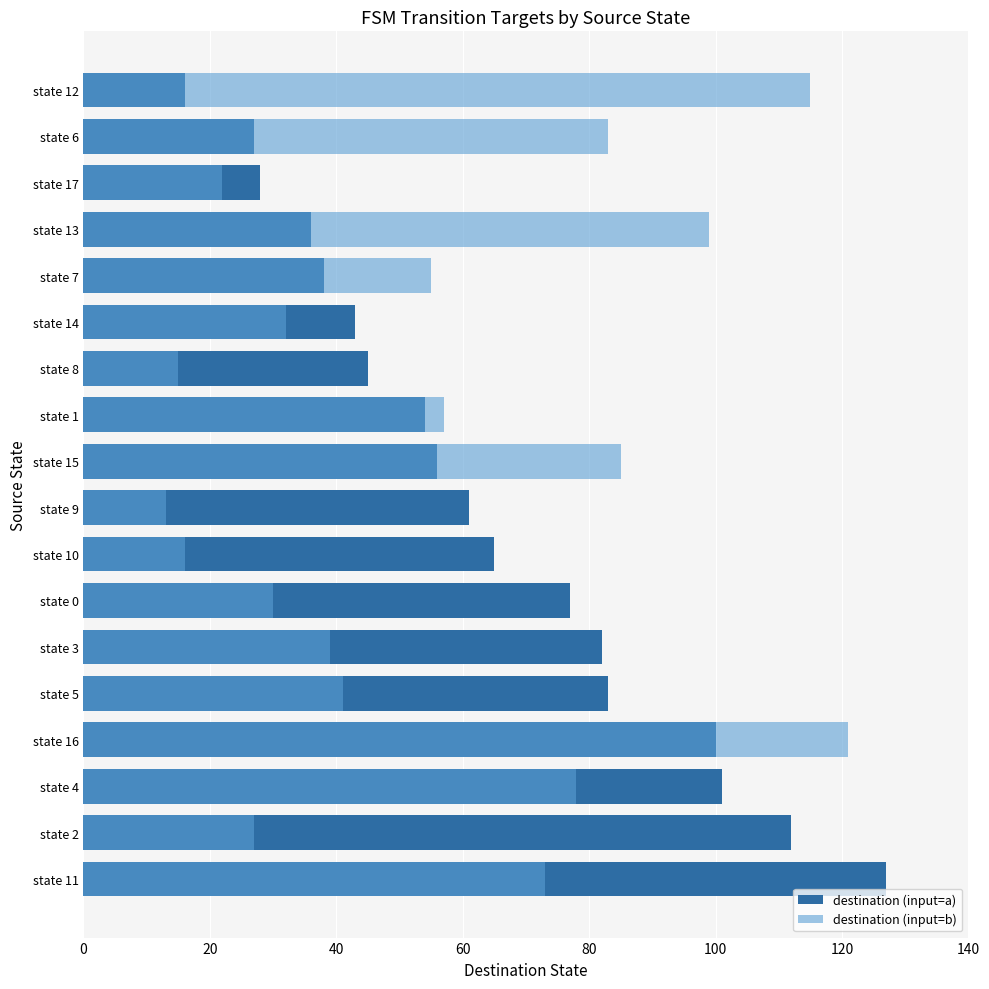

What are all the series names shown in the legend?

destination (input=a), destination (input=b)